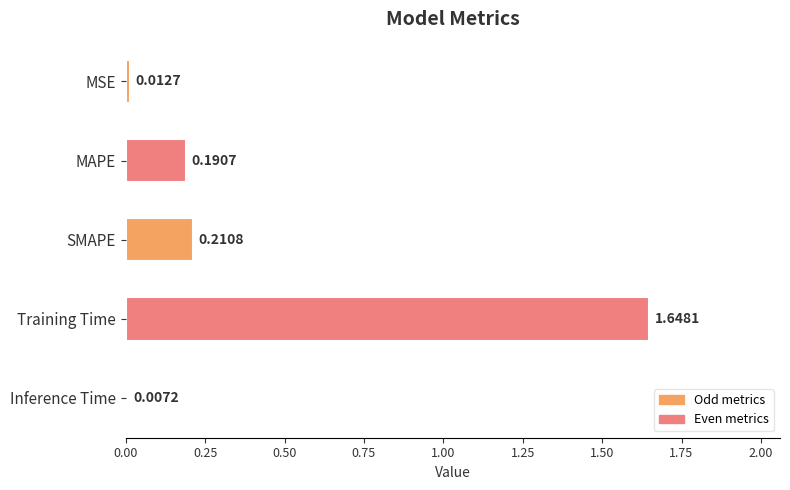

What is the difference between the values at Training Time and MAPE?

1.5